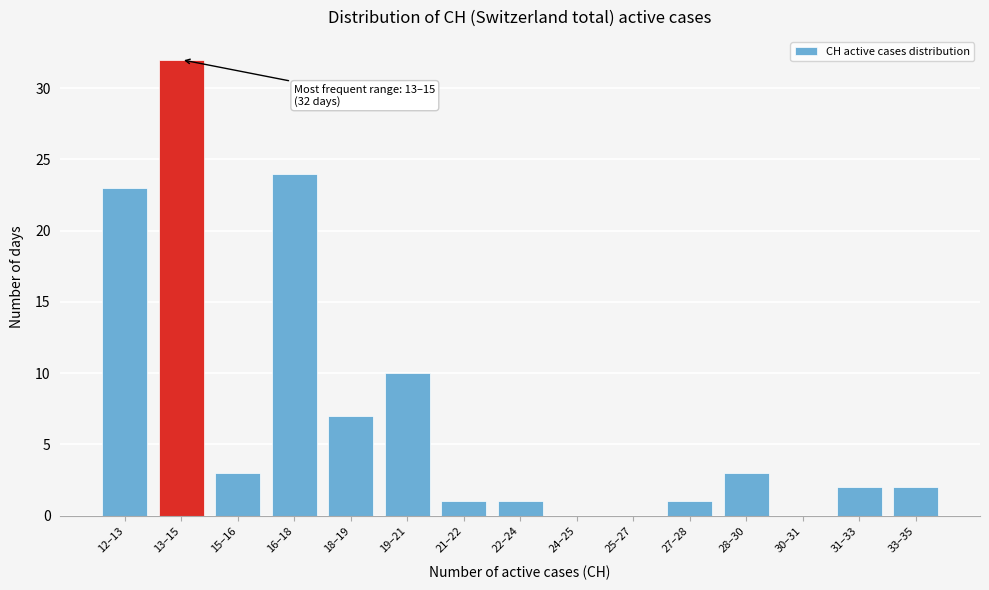

Reading left to right, what are all the values shown in this chart?

12–13=23	13–15=32	15–16=3	16–18=24	18–19=7	19–21=10	21–22=1	22–24=1	24–25=0	25–27=0	27–28=1	28–30=3	30–31=0	31–33=2	33–35=2